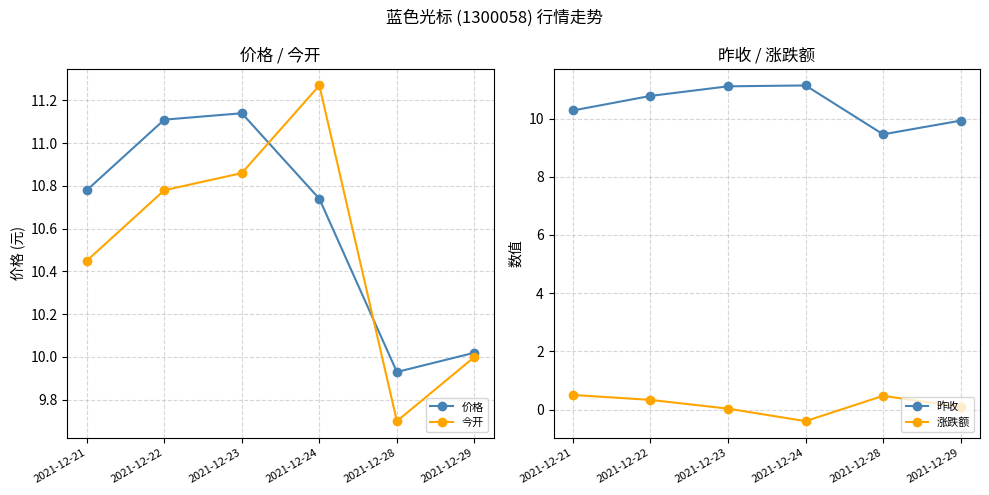

At how many categories does at least one series exceed 10?

5